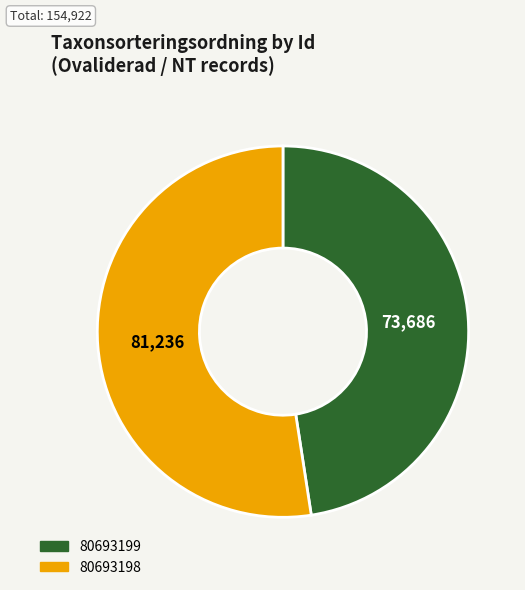

The 80693199 slice represents 60% of the pie. True or false?

False